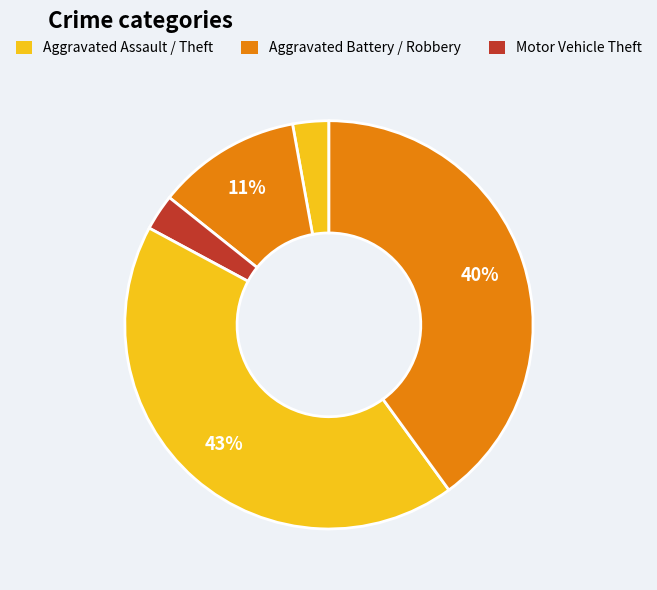

How many segments does this pie chart have?

5